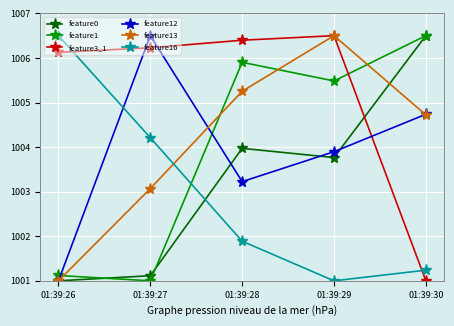

Reading left to right, transcribe all the data shown in this chart.

feature0: 01:39:26=1001.0	01:39:27=1001.1	01:39:28=1004.0	01:39:29=1003.8	01:39:30=1006.5
feature1: 01:39:26=1001.1	01:39:27=1001.0	01:39:28=1005.9	01:39:29=1005.5	01:39:30=1006.5
feature3_1: 01:39:26=1006.1	01:39:27=1006.2	01:39:28=1006.4	01:39:29=1006.5	01:39:30=1001.0
feature12: 01:39:26=1001.0	01:39:27=1006.5	01:39:28=1003.2	01:39:29=1003.9	01:39:30=1004.7
feature13: 01:39:26=1001.0	01:39:27=1003.1	01:39:28=1005.3	01:39:29=1006.5	01:39:30=1004.7
feature16: 01:39:26=1006.5	01:39:27=1004.2	01:39:28=1001.9	01:39:29=1001.0	01:39:30=1001.2